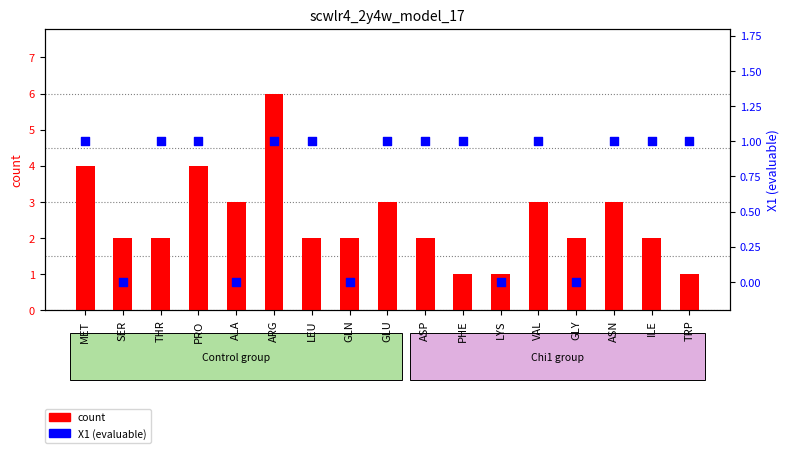

At which category is the sum across all series the highest?

ARG